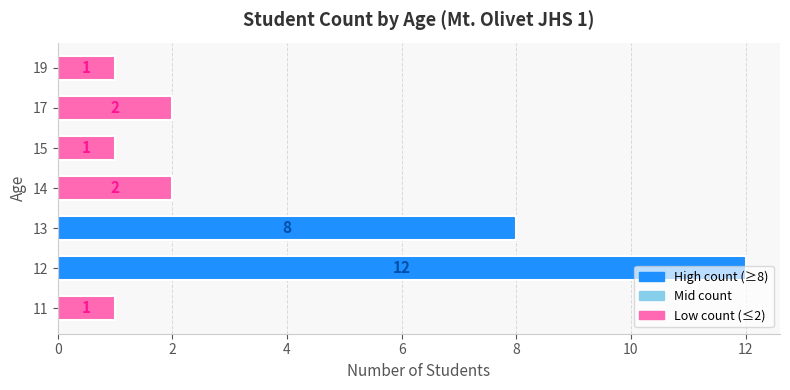

What is the average value?

4